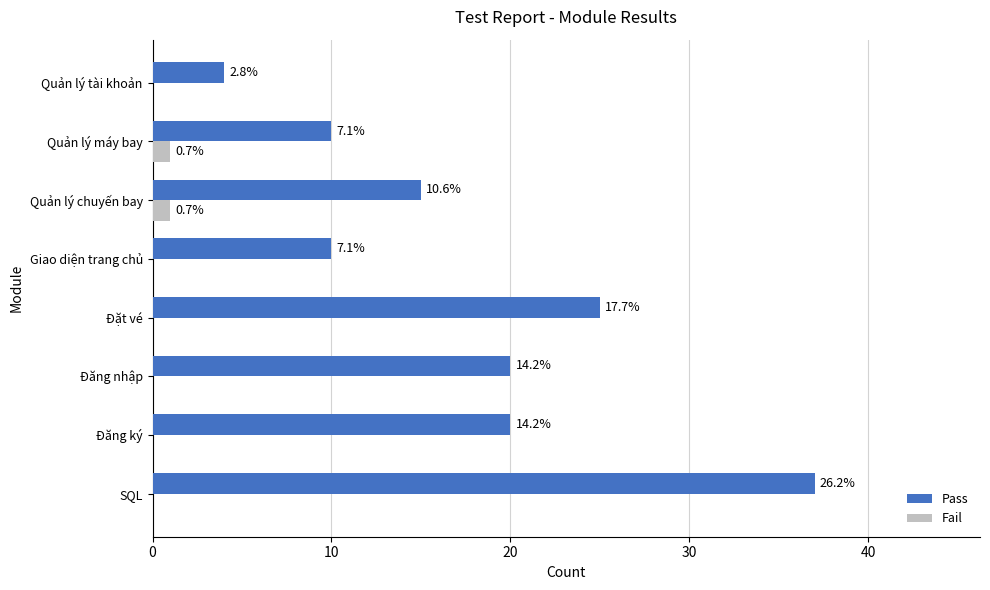

What is the maximum value for Fail?

1